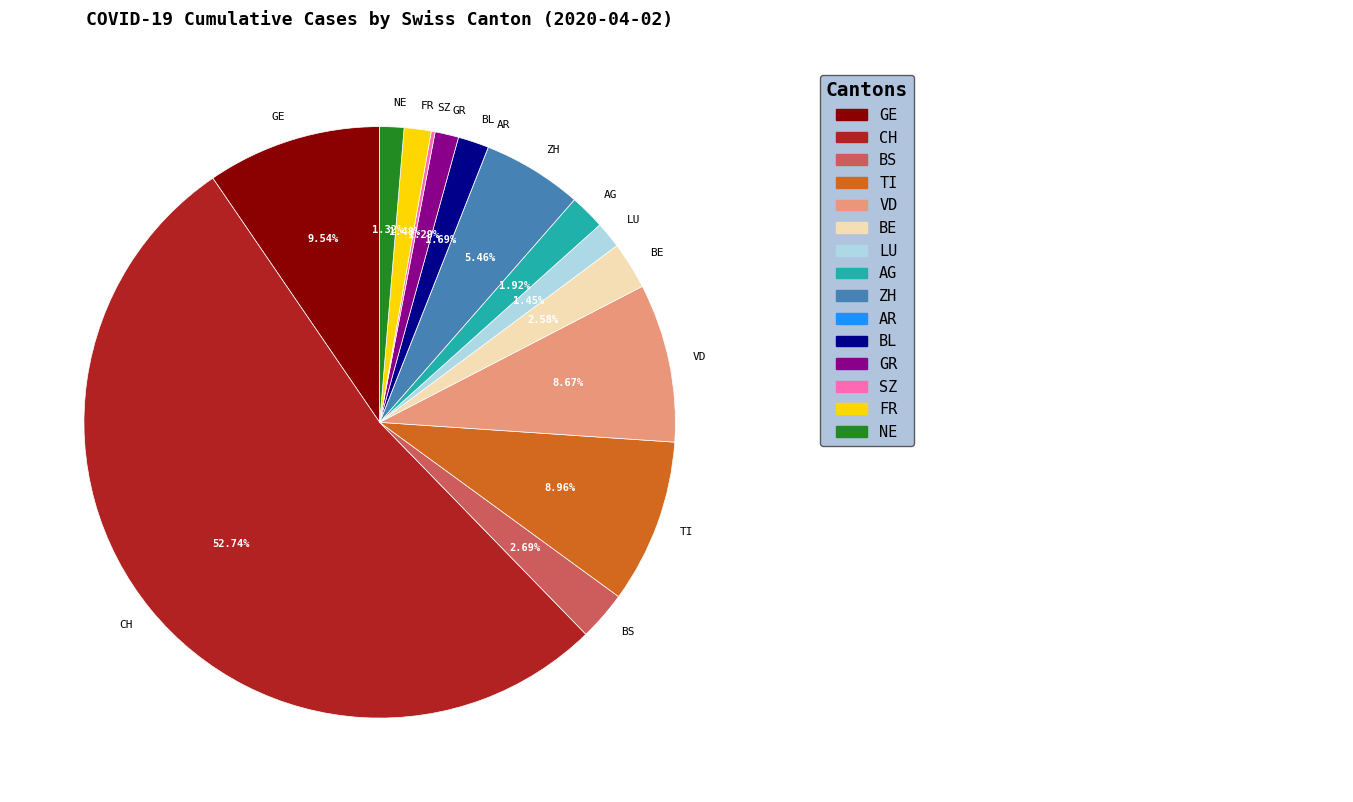

Combined, what portion of the pie is BL and NE?

3.0%